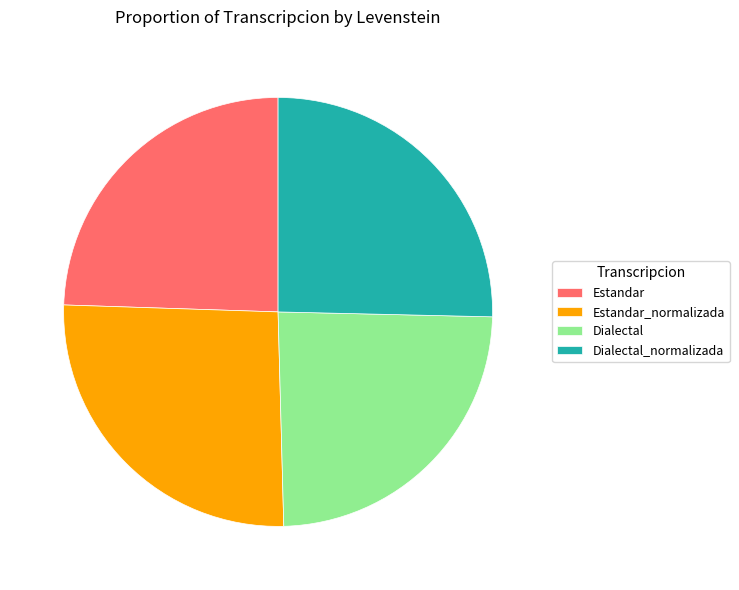

What is the ratio of the value at Dialectal_normalizada to the value at Dialectal?

1.0